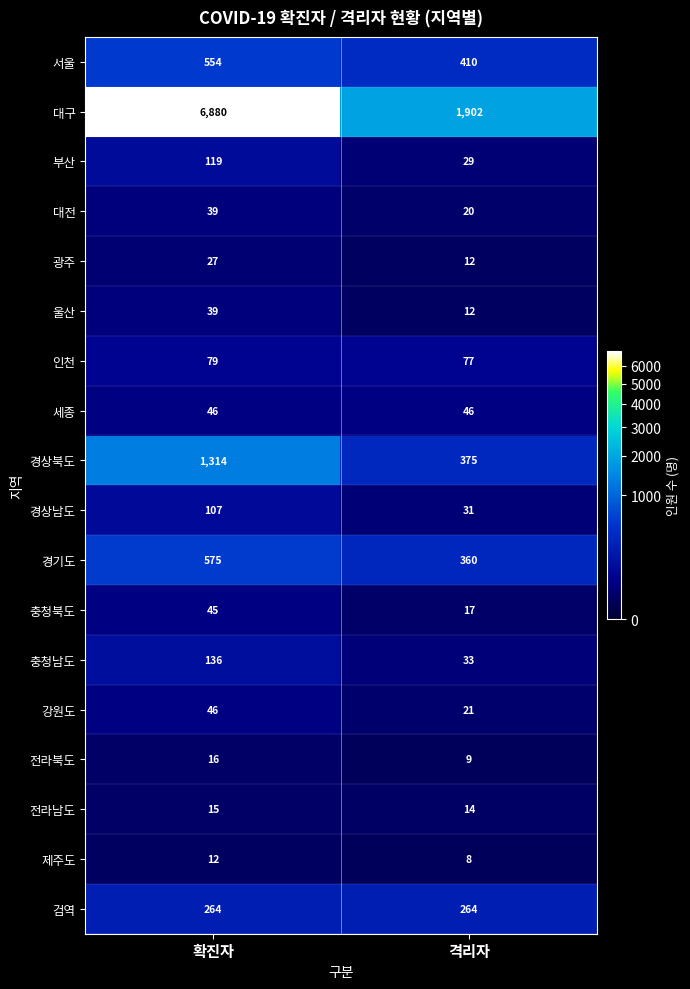

Which category has the lowest value in the 충청남도 series?

격리자